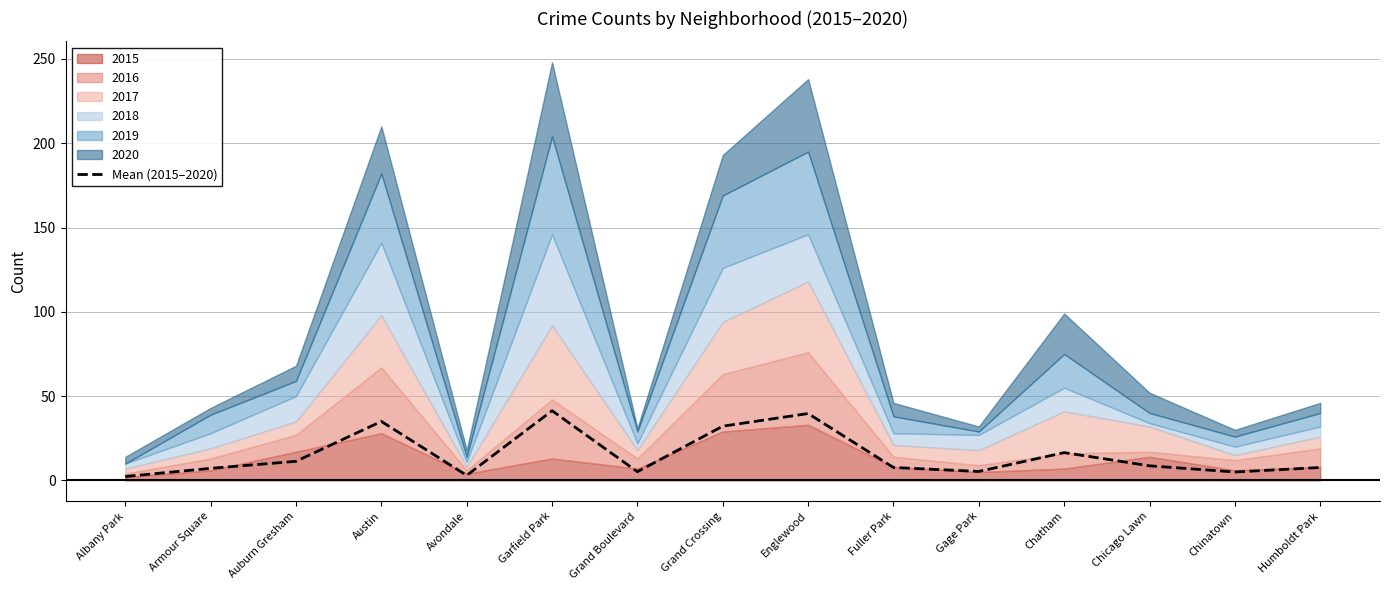

Reading right to left, extract all data points from this chart.

Humboldt Park=7.7	Chinatown=5.0	Chicago Lawn=8.7	Chatham=16.5	Gage Park=5.3	Fuller Park=7.7	Englewood=39.7	Grand Crossing=32.2	Grand Boulevard=5.2	Garfield Park=41.3	Avondale=3.0	Austin=35.0	Auburn Gresham=11.3	Armour Square=7.2	Albany Park=2.3